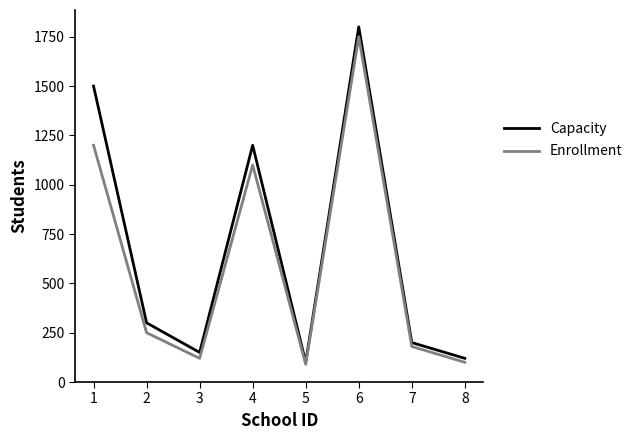

True or false: Enrollment has more than 2 interior local peaks.

False